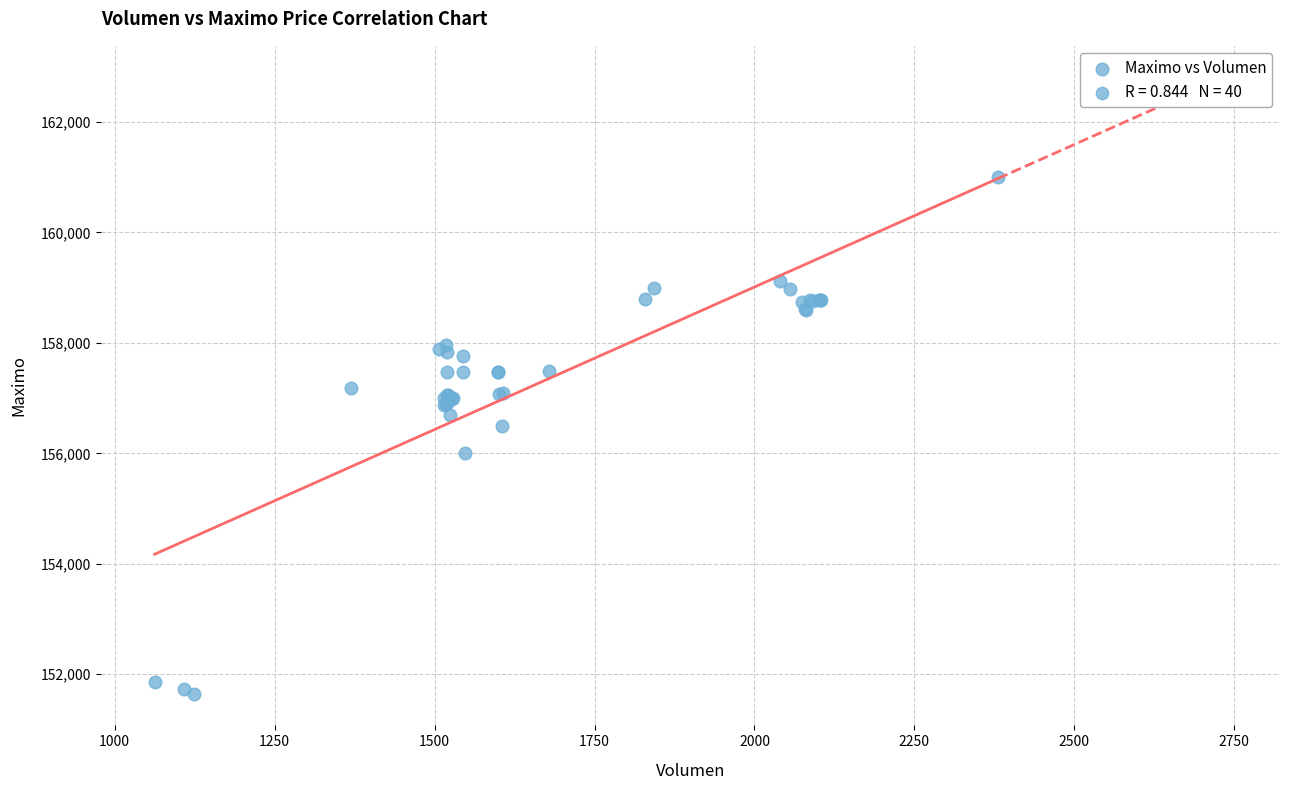

What Y value in the scatter plot is closest to 156316?

156500